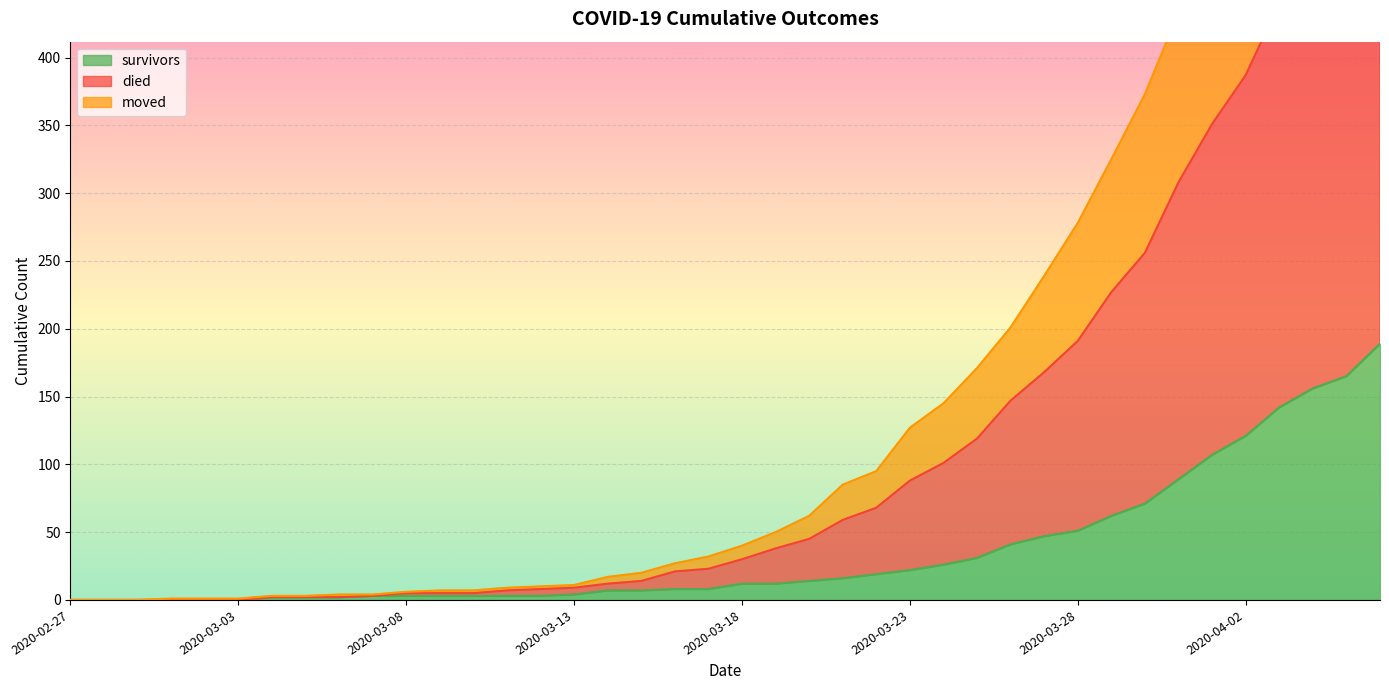

What is the approximate value of moved at 2020-04-01, to the nearest 50?

350